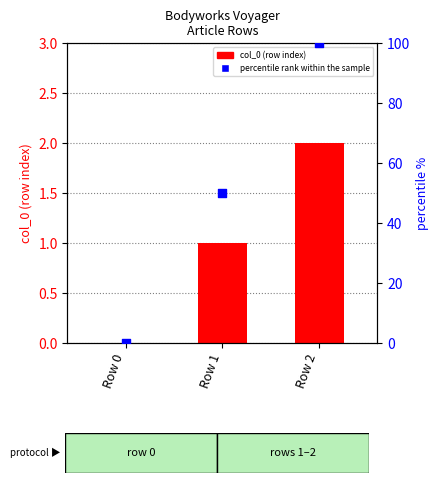

Which series contains the highest Y value?

percentile rank within the sample